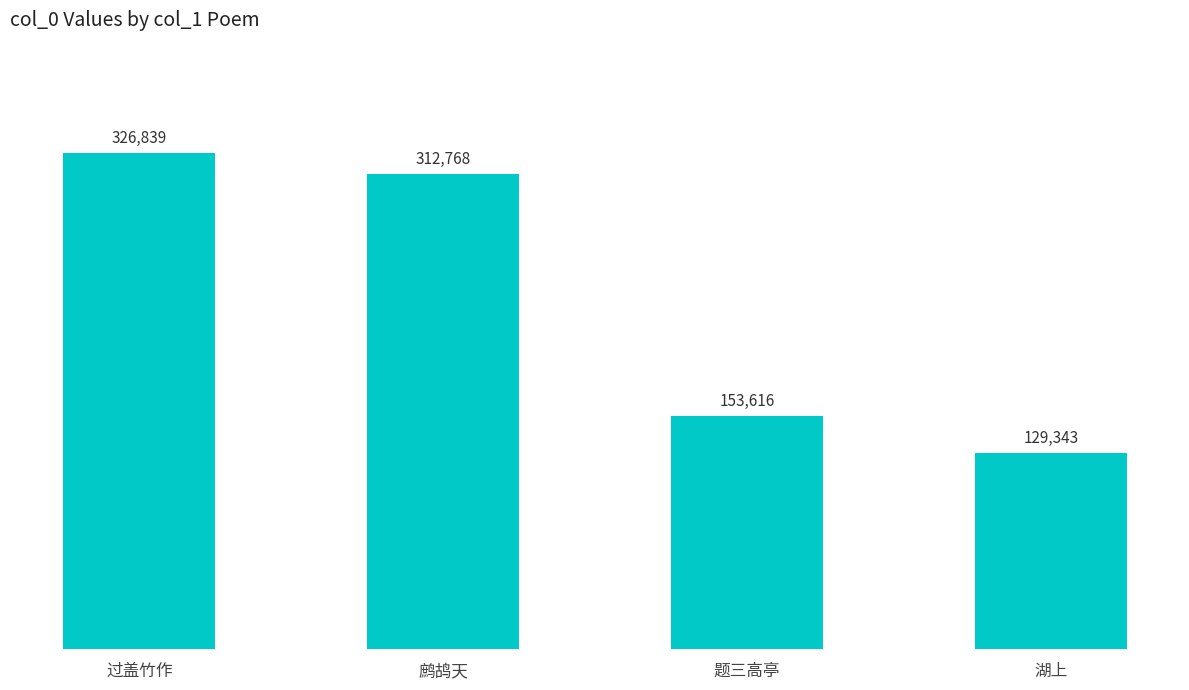

What is the difference between the values at 鹧鸪天 and 题三高亭?

159152